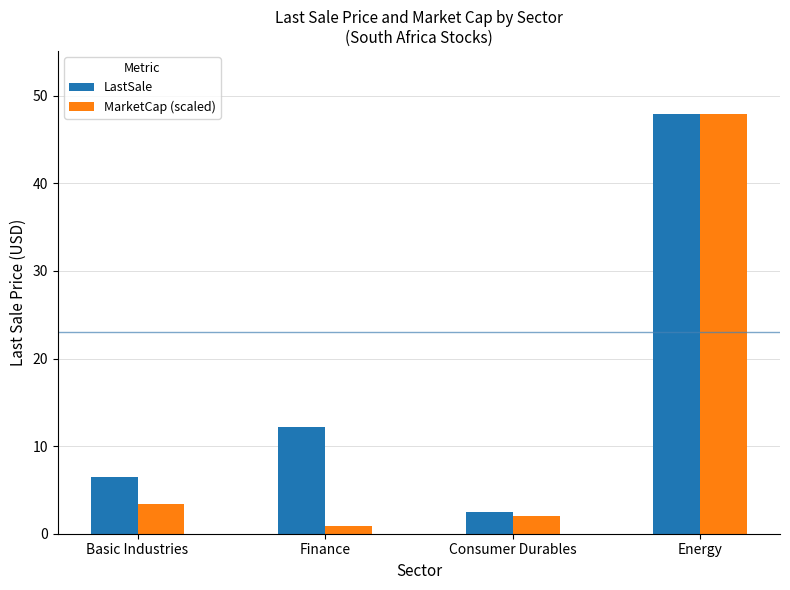

Is it true that MarketCap (scaled) equals 2.0 at Consumer Durables?

True